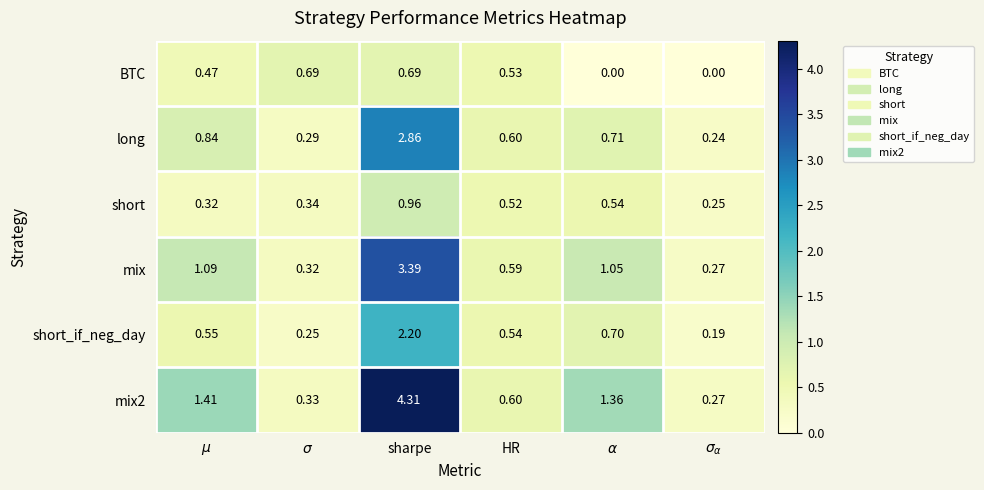

At which category is the sum across all series the highest?

sharpe